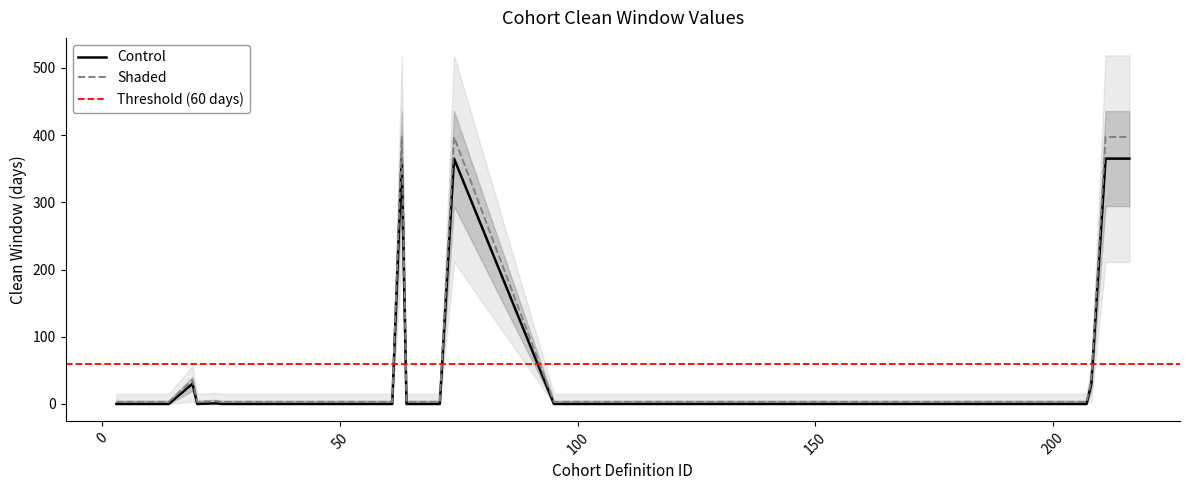

Is it true that the value at 134 is 0?

True